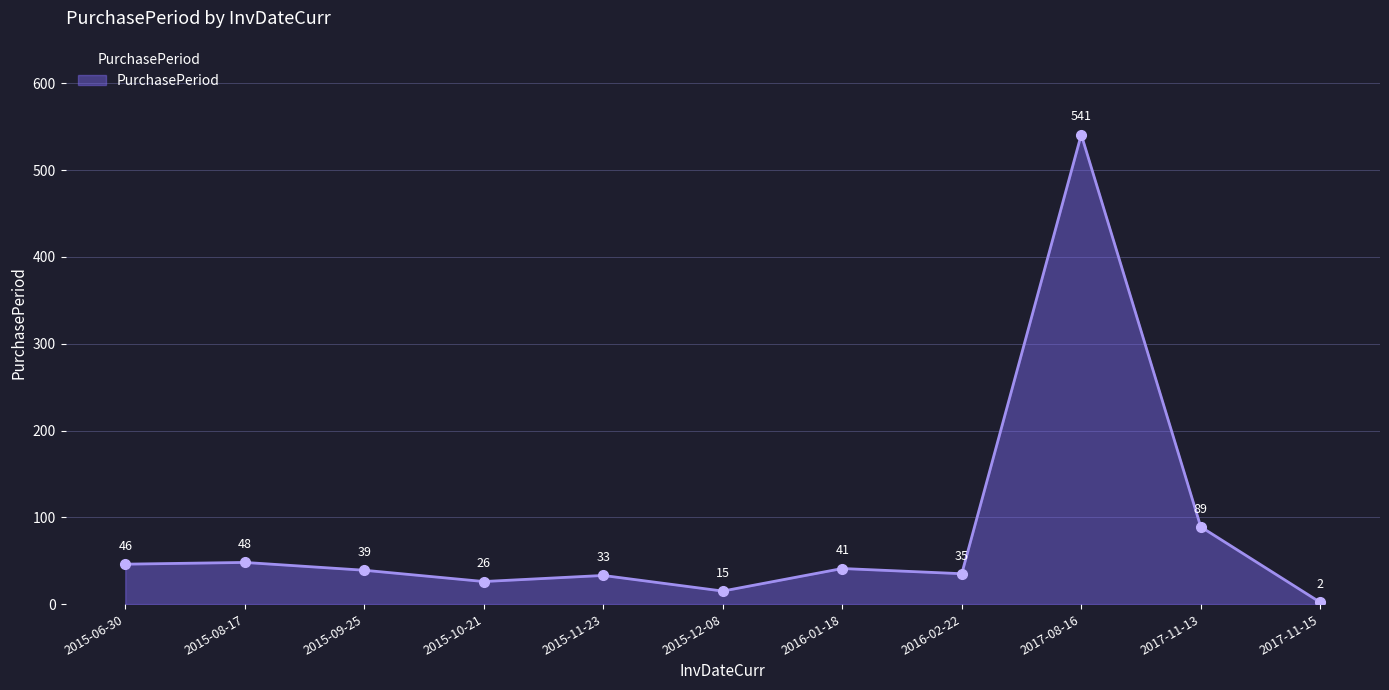

What is the average value?

83